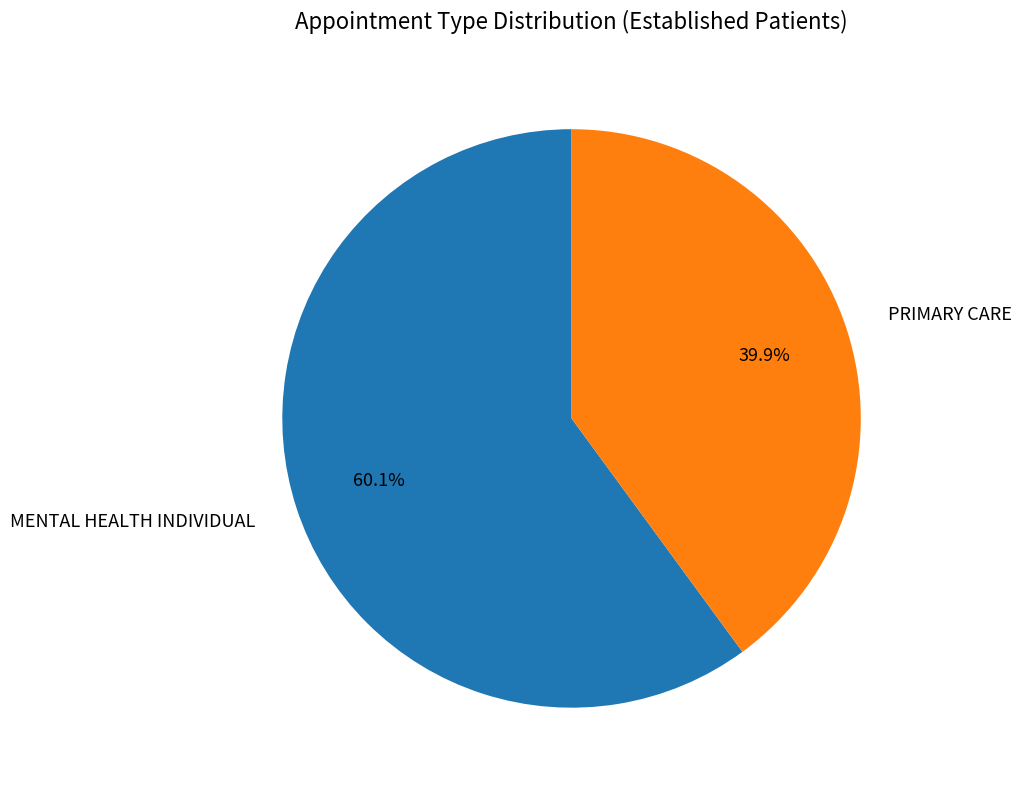

What is the smallest slice in the pie chart?

PRIMARY CARE